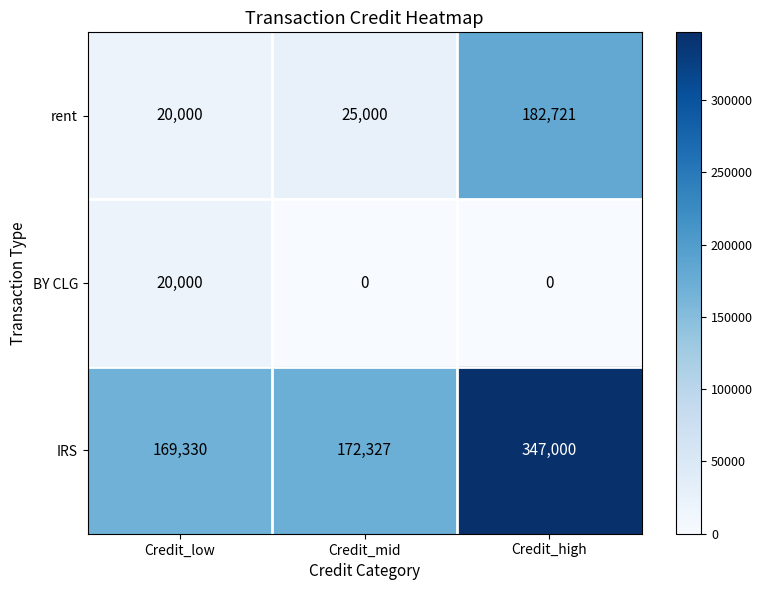

Which series has the widest spread of values?

IRS